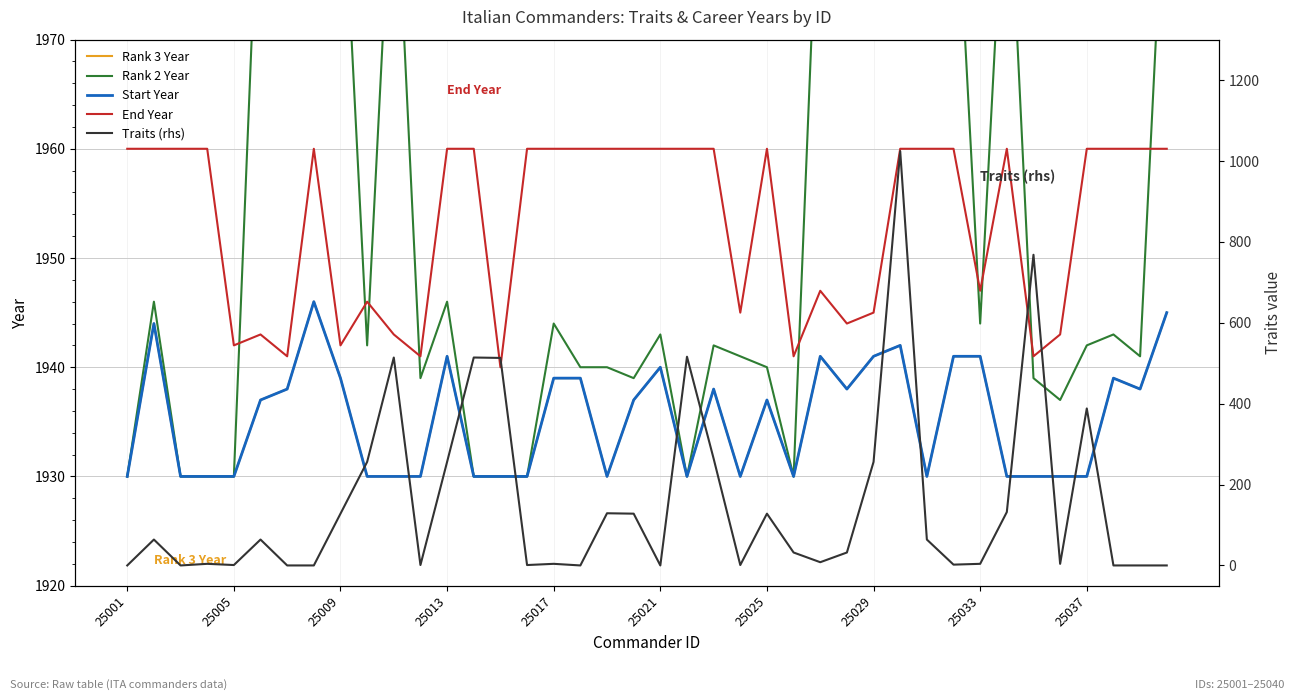

At how many categories does at least one series exceed 1648?

40